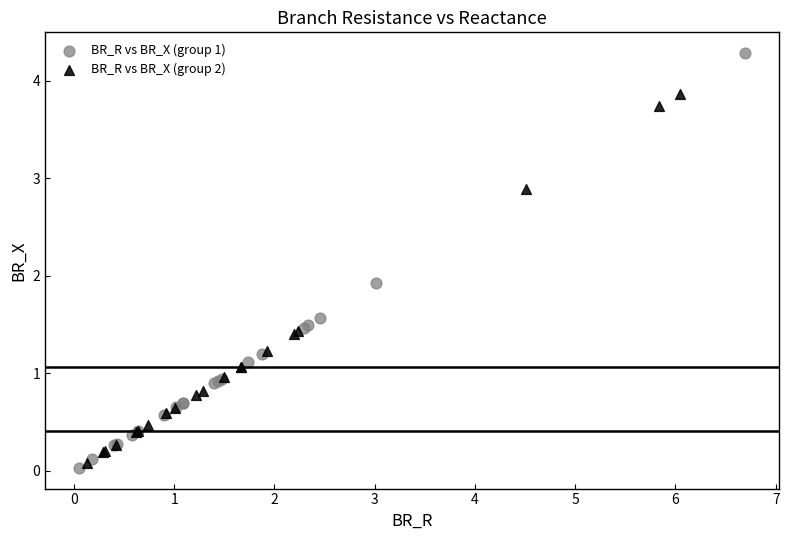

Which series reaches the maximum Y coordinate?

BR_R vs BR_X (group 1)